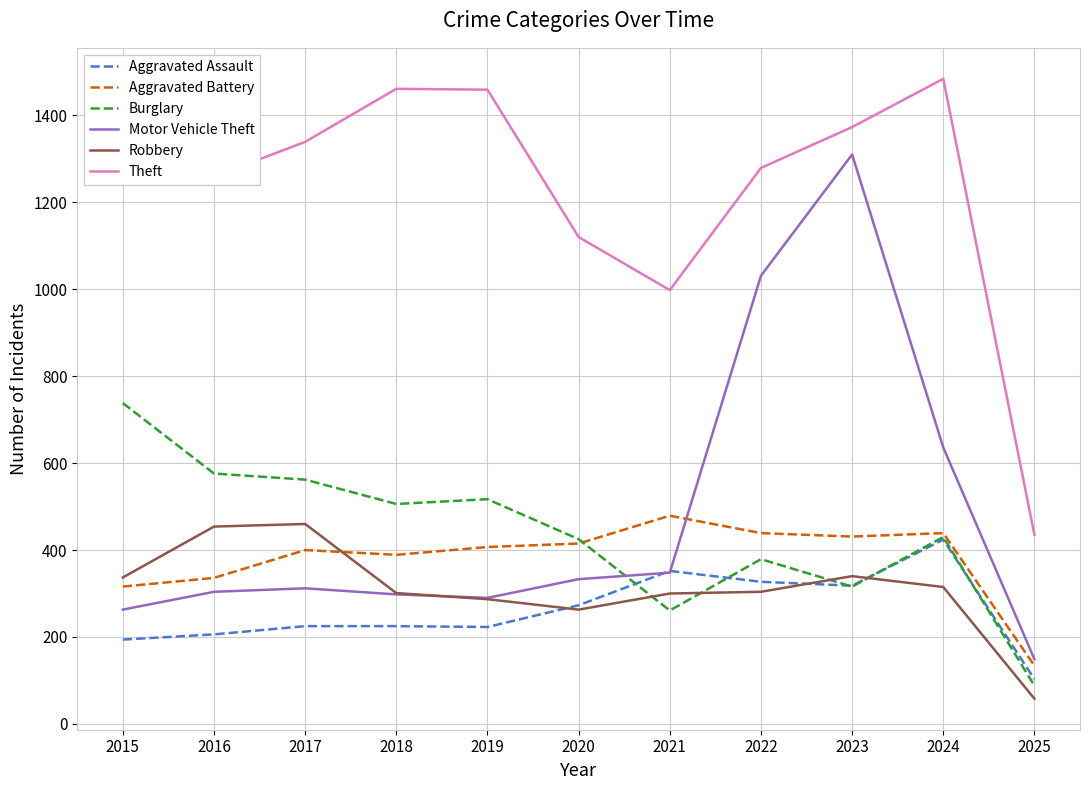

What is the sum of the Aggravated Battery values at 2019 and 2023?

838